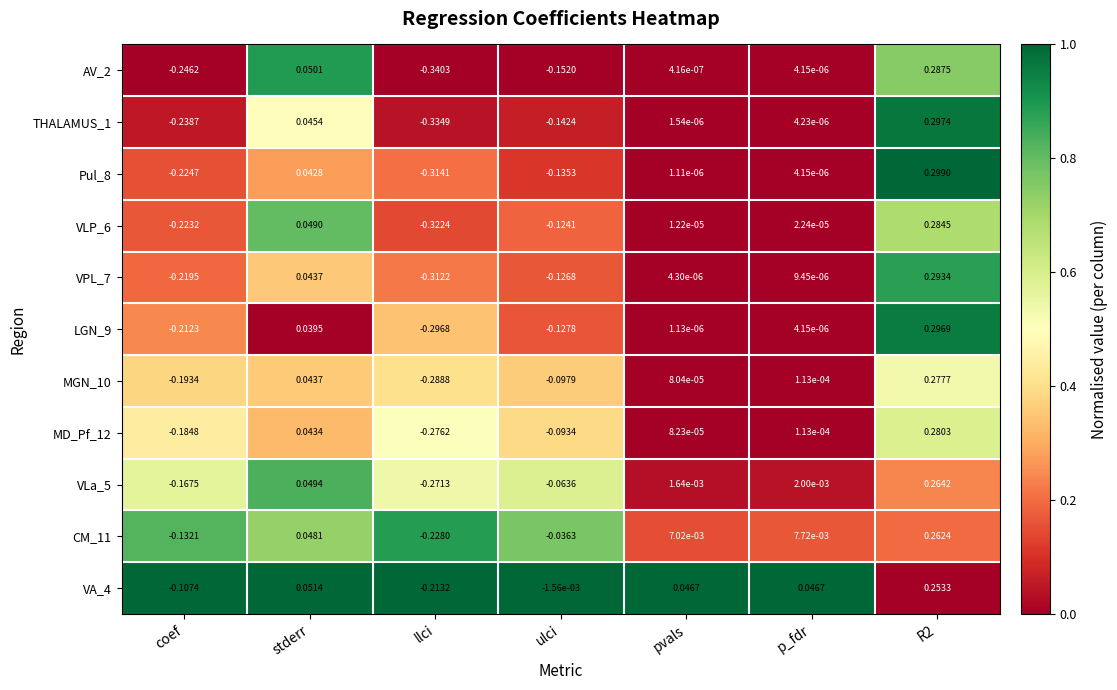

Is the value of LGN_9 at R2 greater than the value of VPL_7 at R2?

Yes